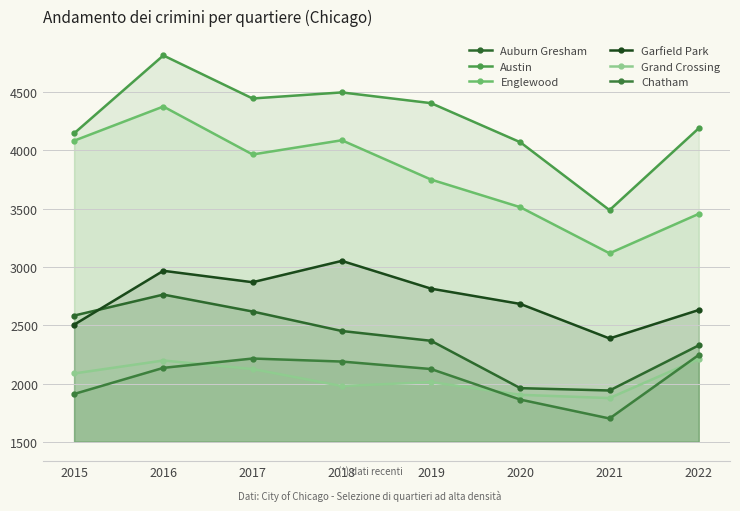

True or false: Chatham and Garfield Park intersect in this chart.

False